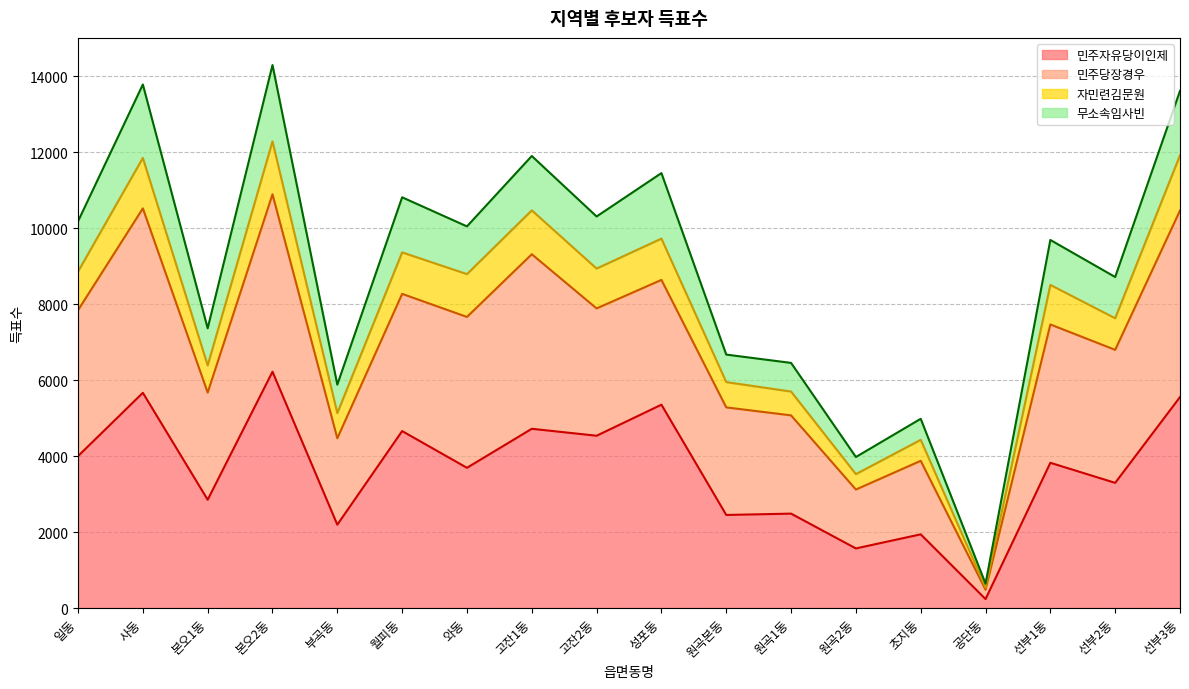

How many interior local valleys does the 민주자유당이인제 series have?

8